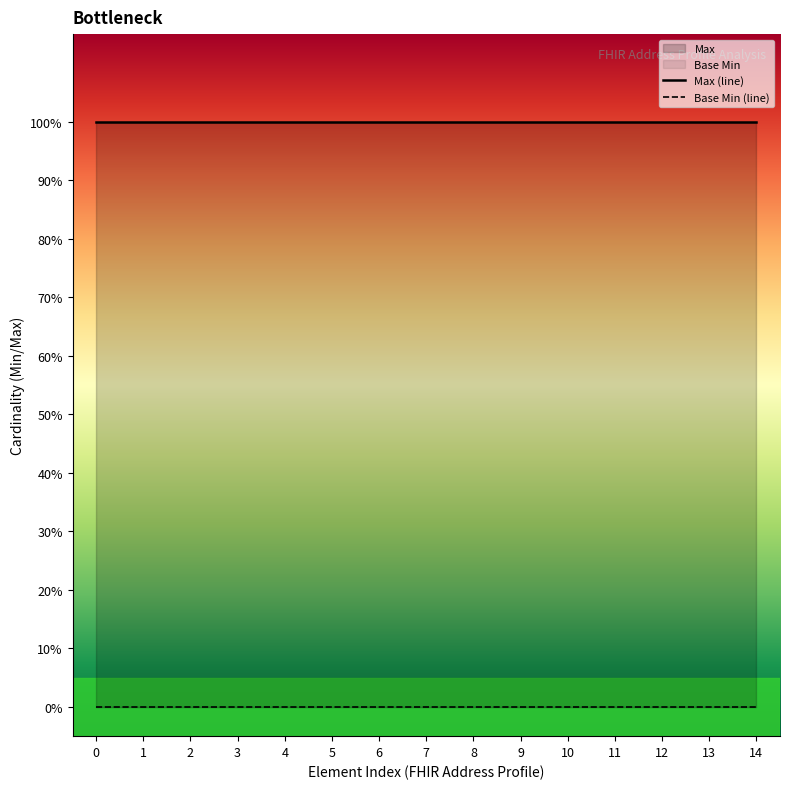

Between 7 and 11, which series saw the biggest shift?

Max (line)